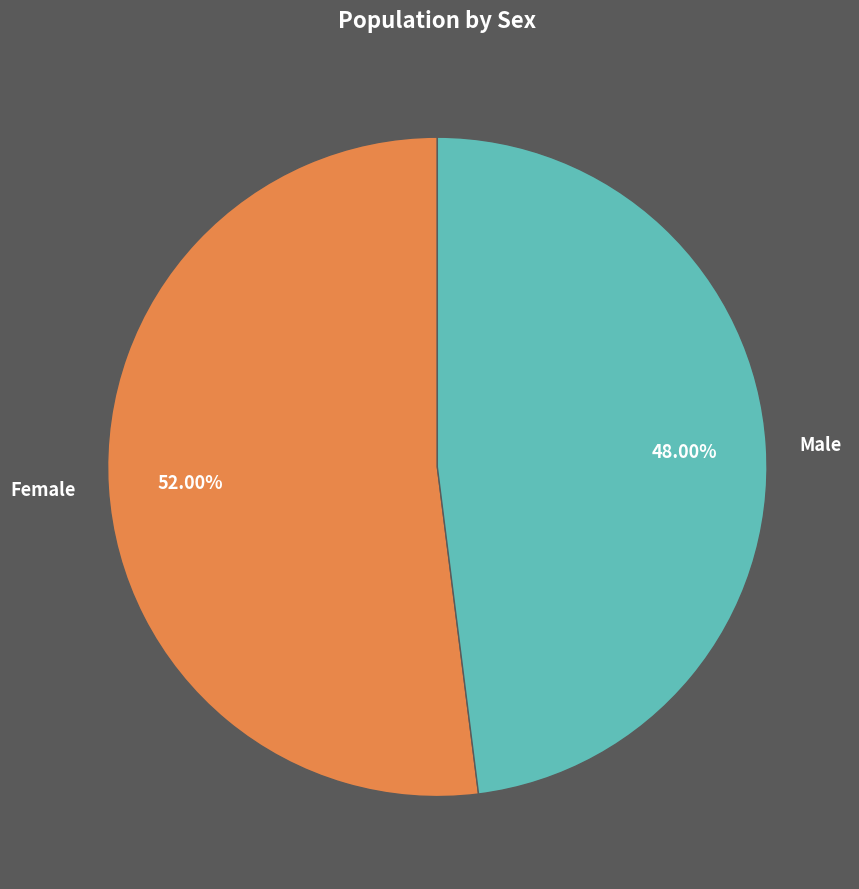

Which category accounts for the majority?

Female